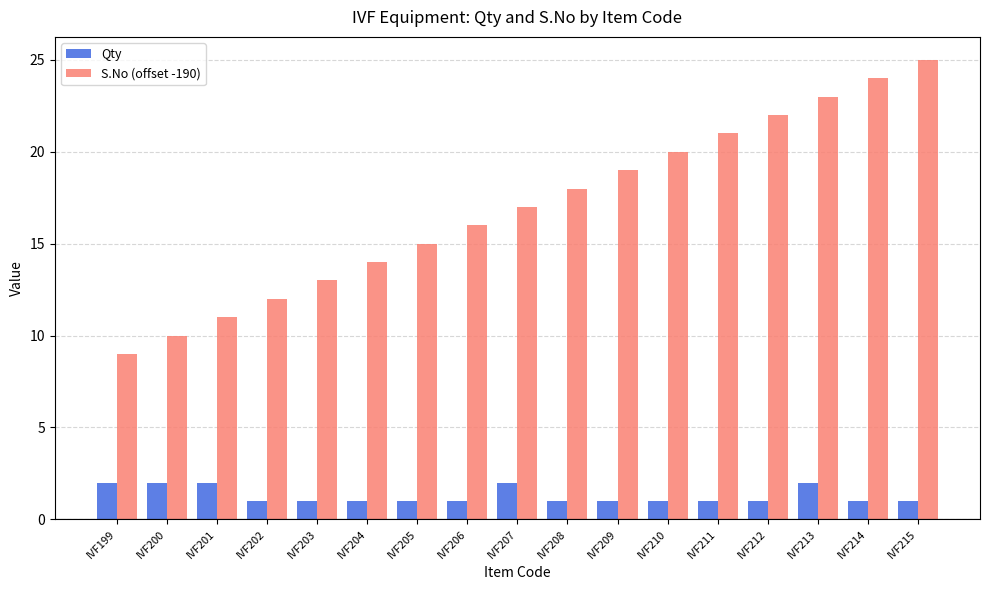

At which label does S.No (offset -190) reach its minimum?

IVF199